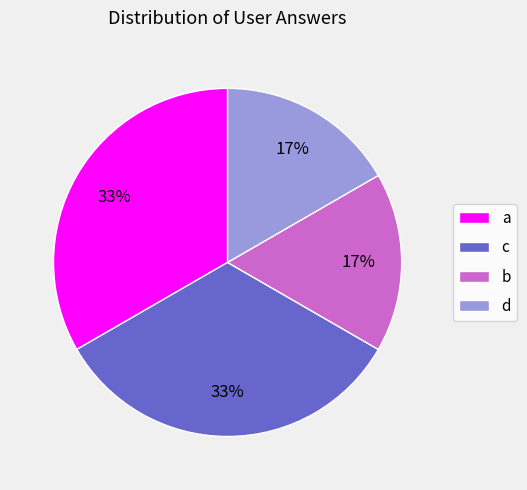

Combined, do b and d account for over 50%?

No